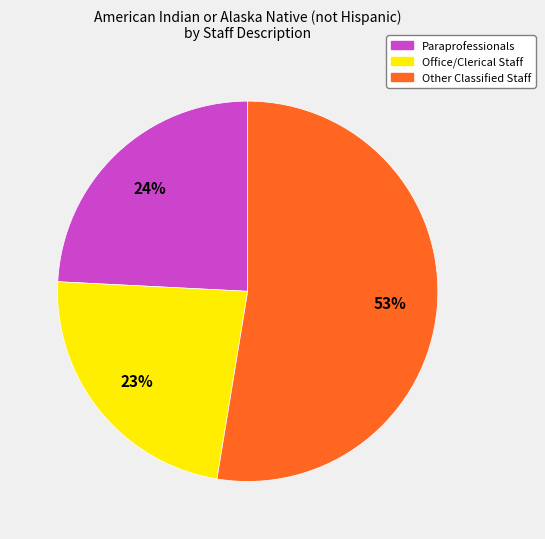

How many slices are in this pie chart?

3